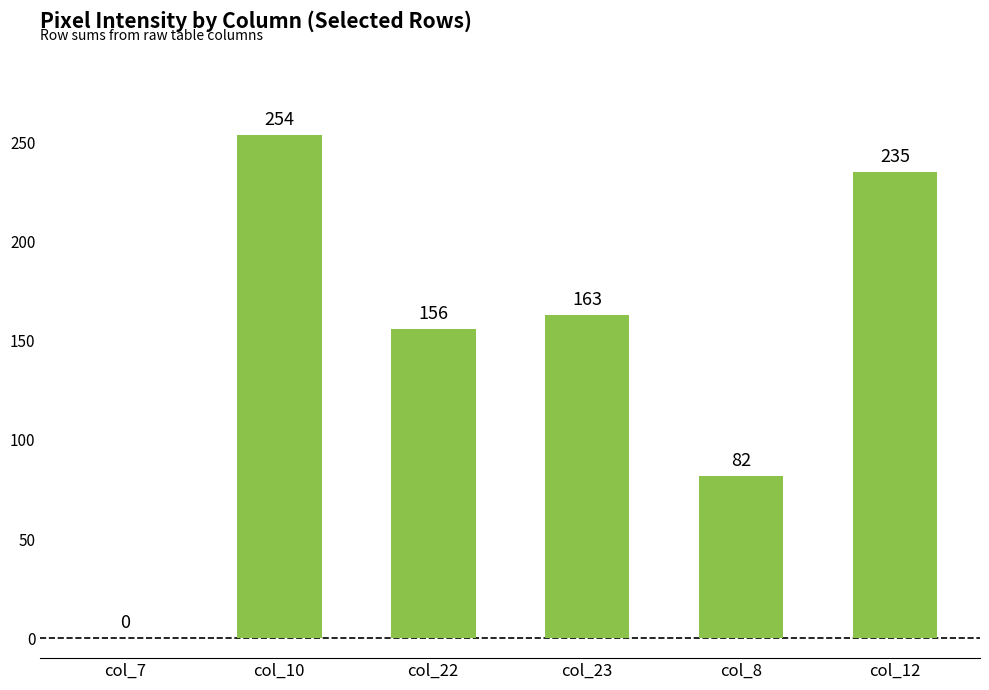

What is the change in value from col_23 to col_8?

-81